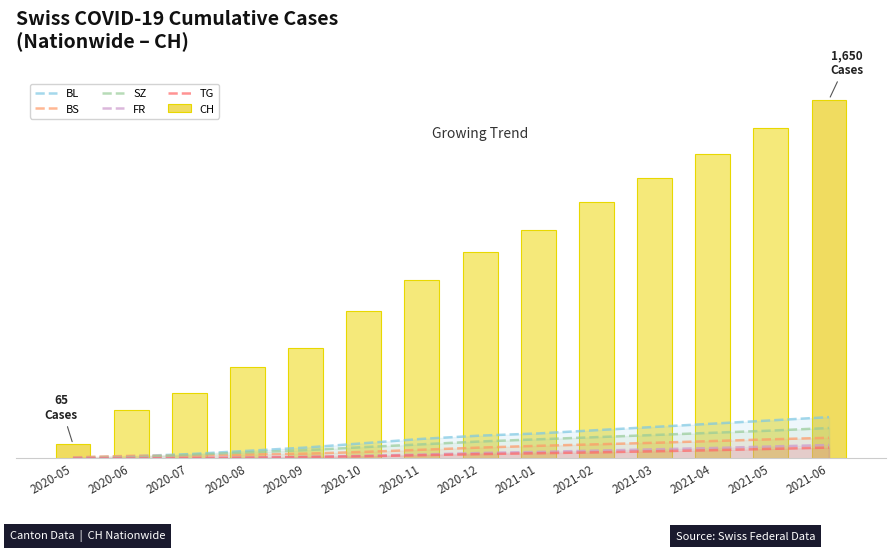

What is the difference between the maximum and second lowest values in the FR series?

60